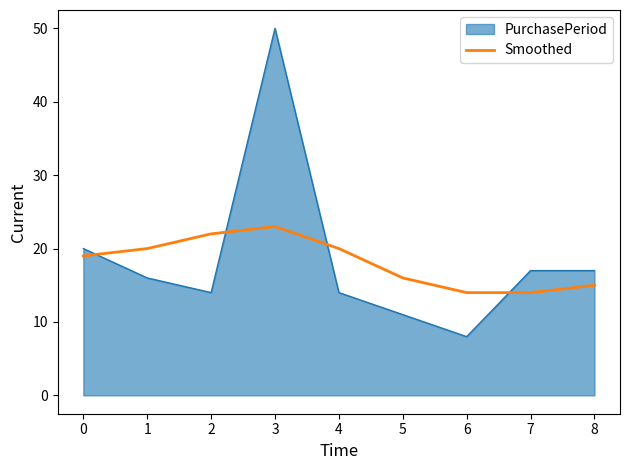

Which category has the highest value across all series?

3